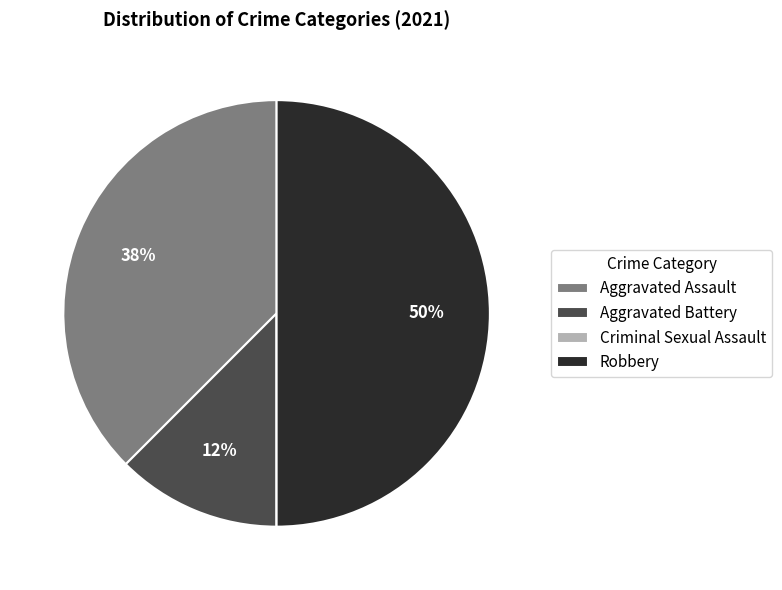

The Robbery slice represents 43% of the pie. True or false?

False